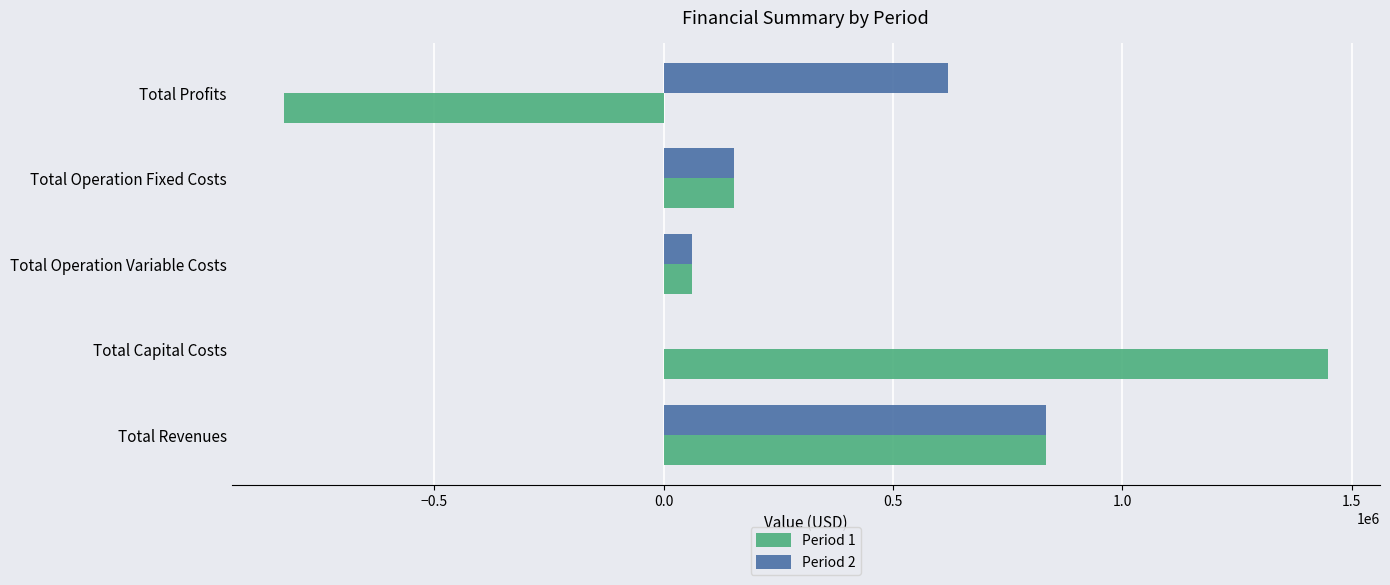

Which category has the highest value across all series?

Total Capital Costs